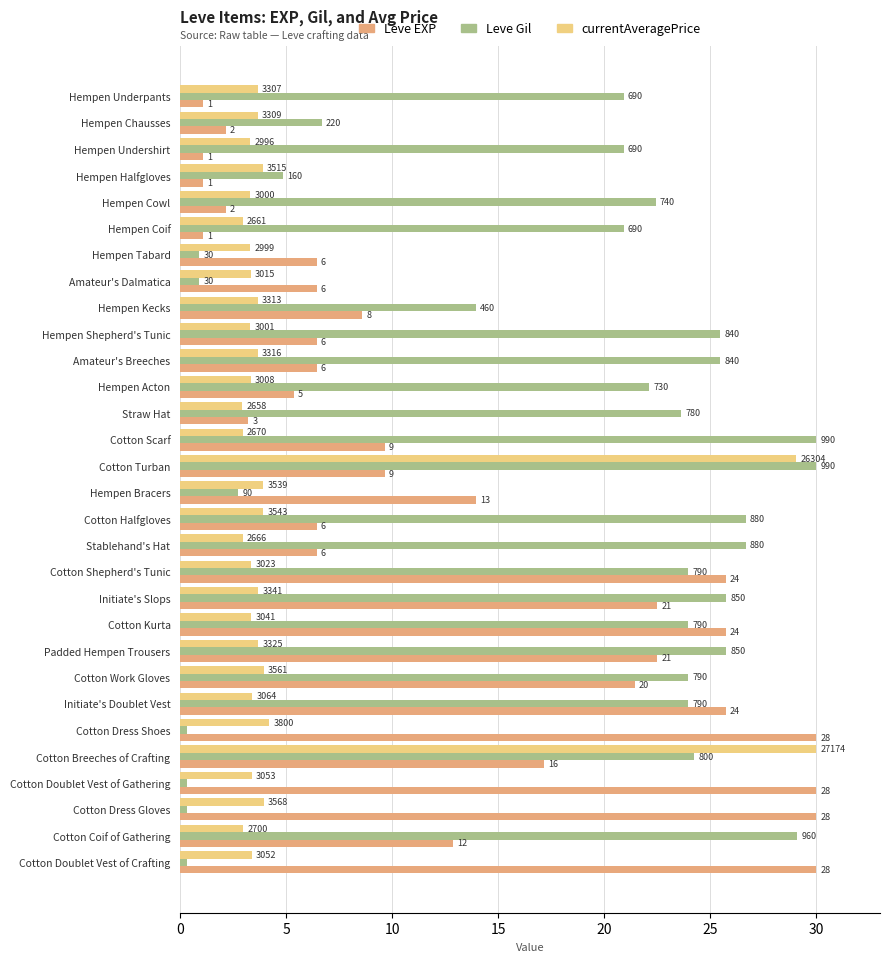

Which series has the widest spread of values?

Leve Gil